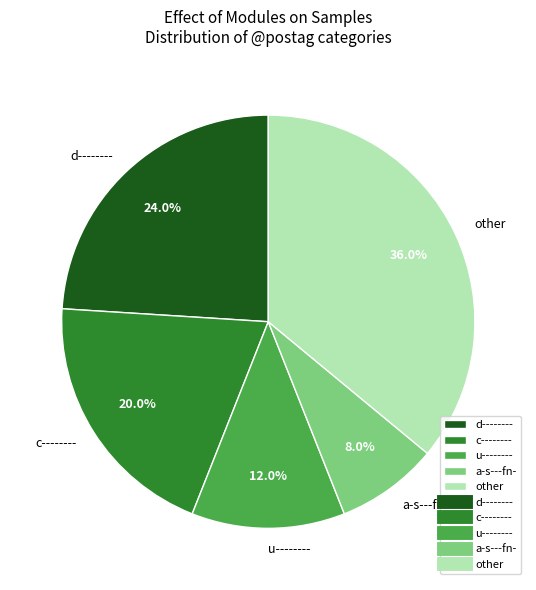

Combined, do a-s---fn- and u-------- account for over 50%?

No